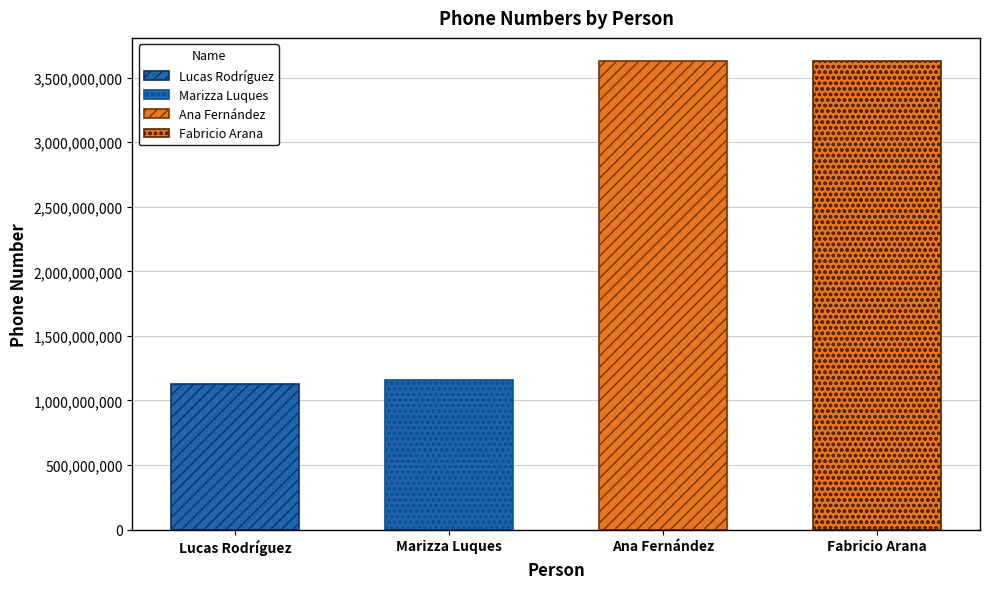

What is the greatest value displayed?

3625899965